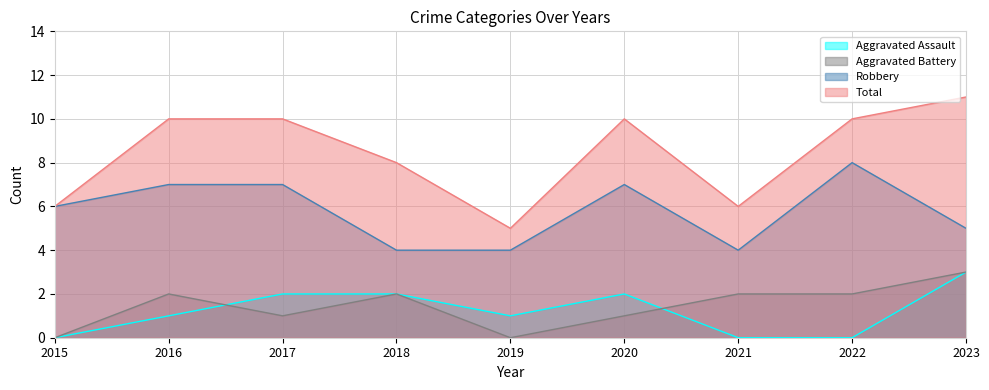

True or false: Robbery has more than 0 points higher than both neighbors.

True